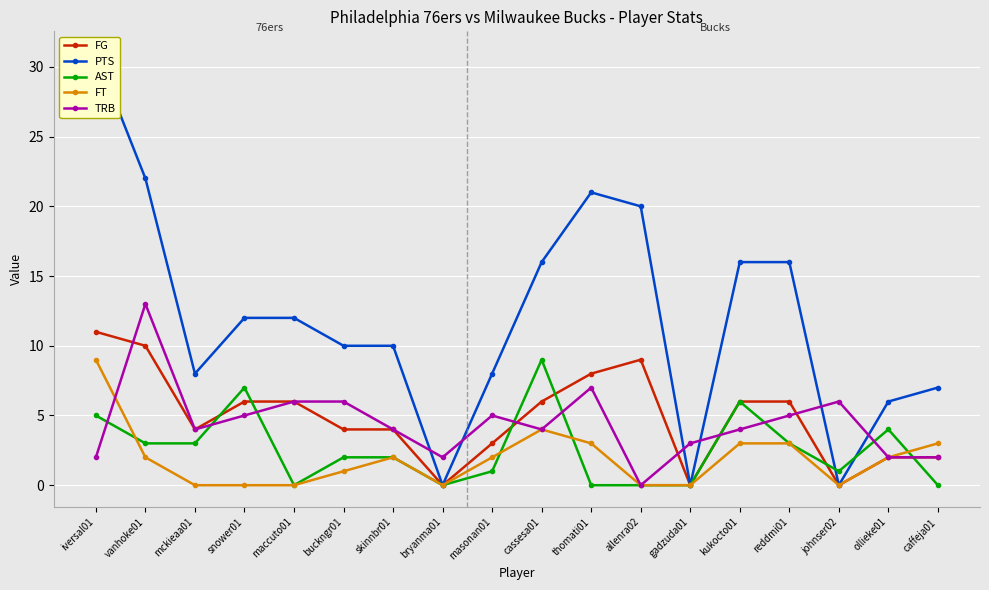

Where is the first local maximum for TRB?

vanhoke01